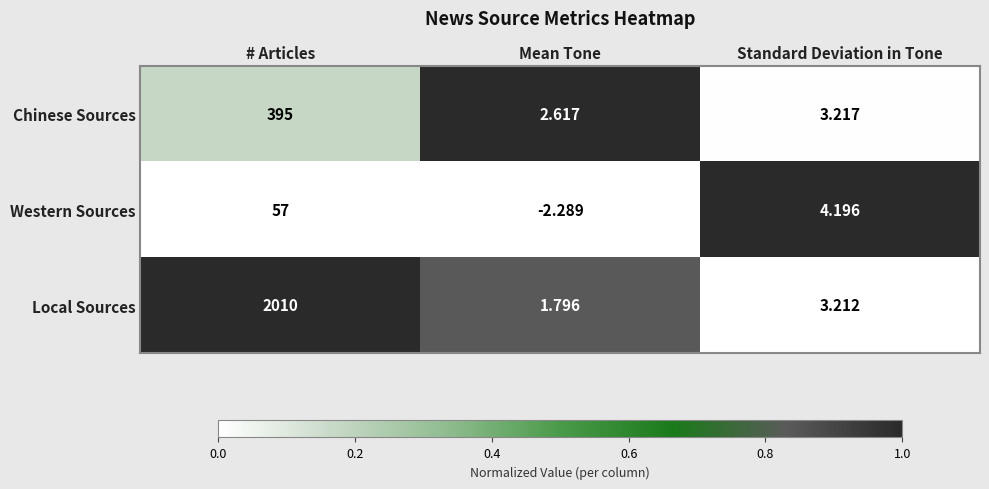

Where does the Western Sources series first go above 4?

# Articles